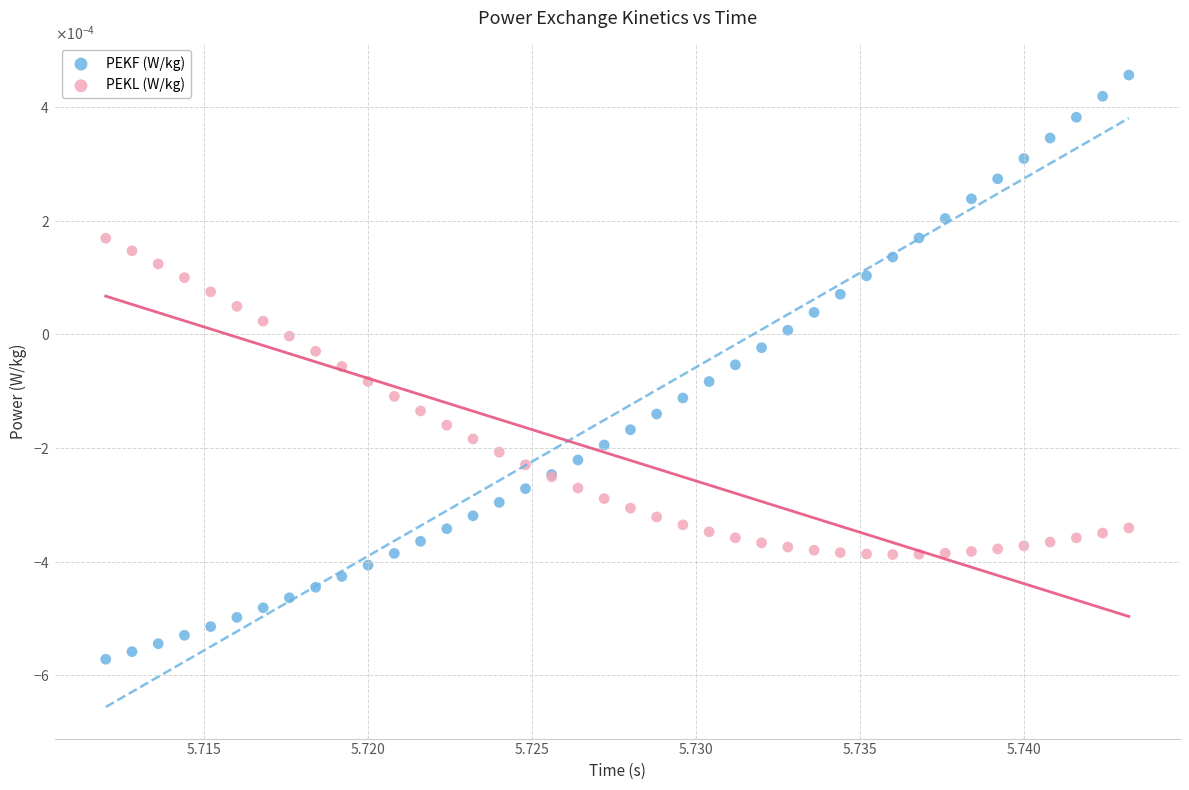

Which series contains the lowest Y value?

PEKF (W/kg)